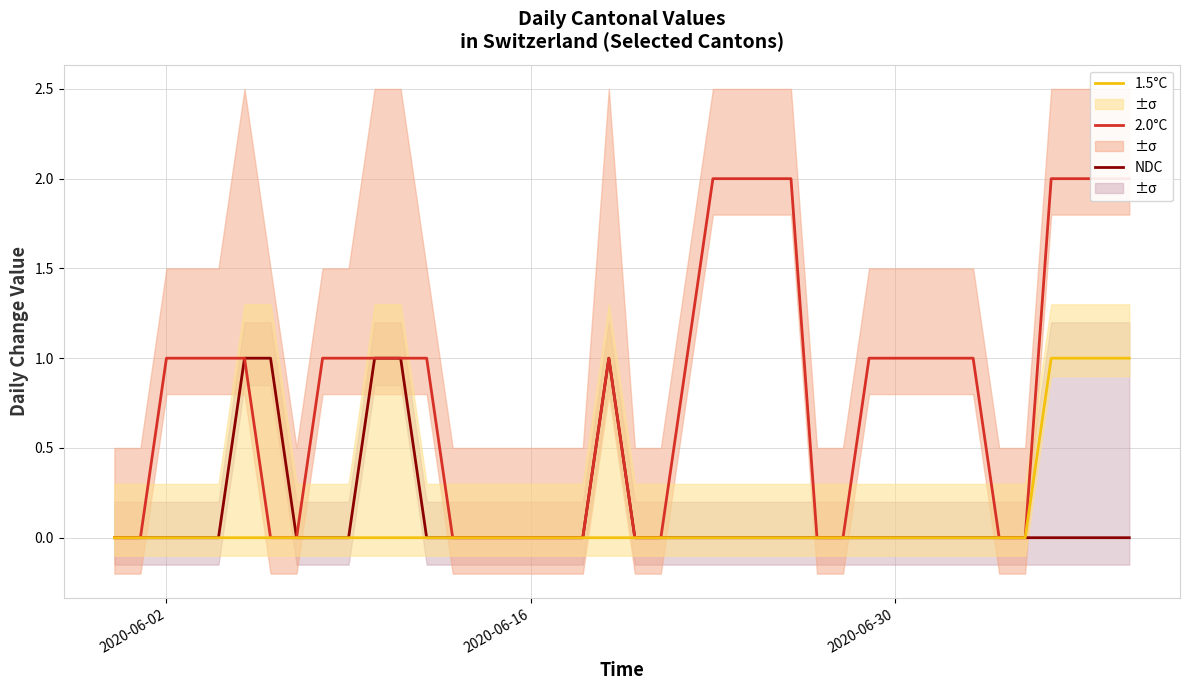

How many 2.0°C values are between 0 and 1?

32